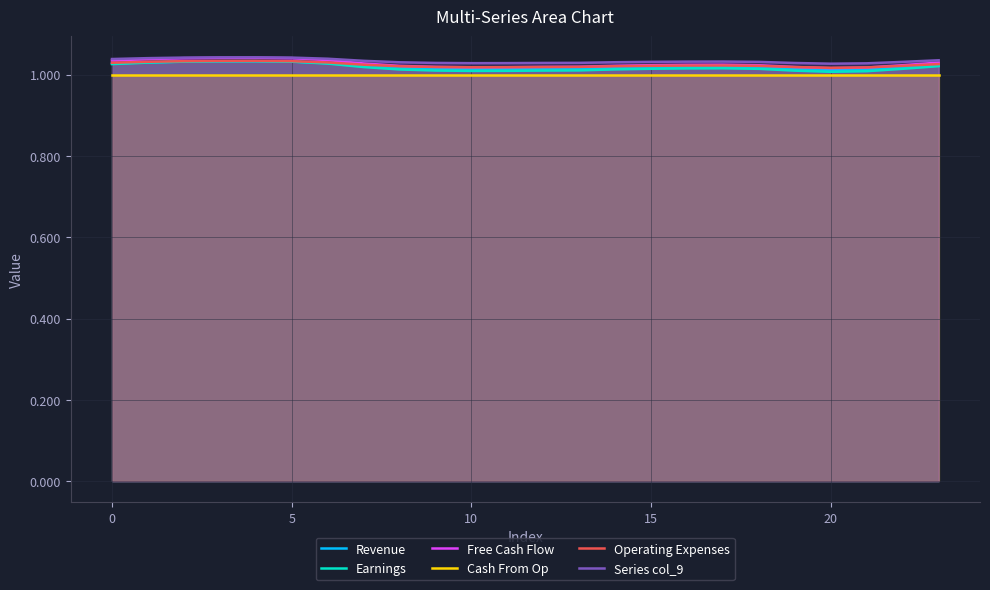

The value of Operating Expenses at 15 is 1.4. True or false?

False